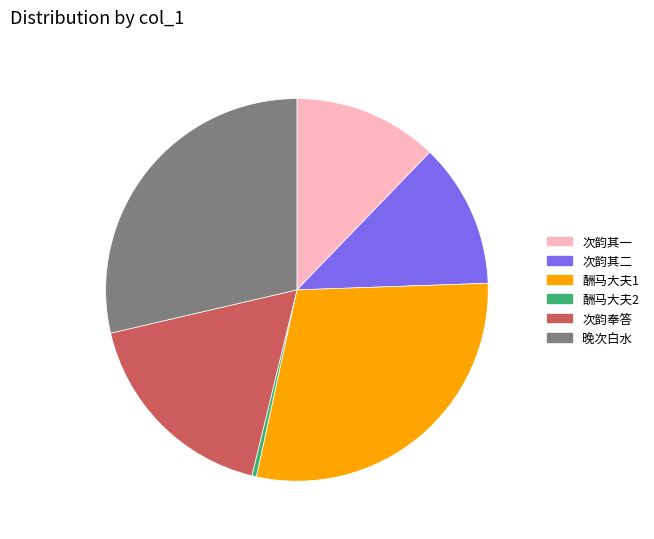

Is there a majority slice in this chart?

No